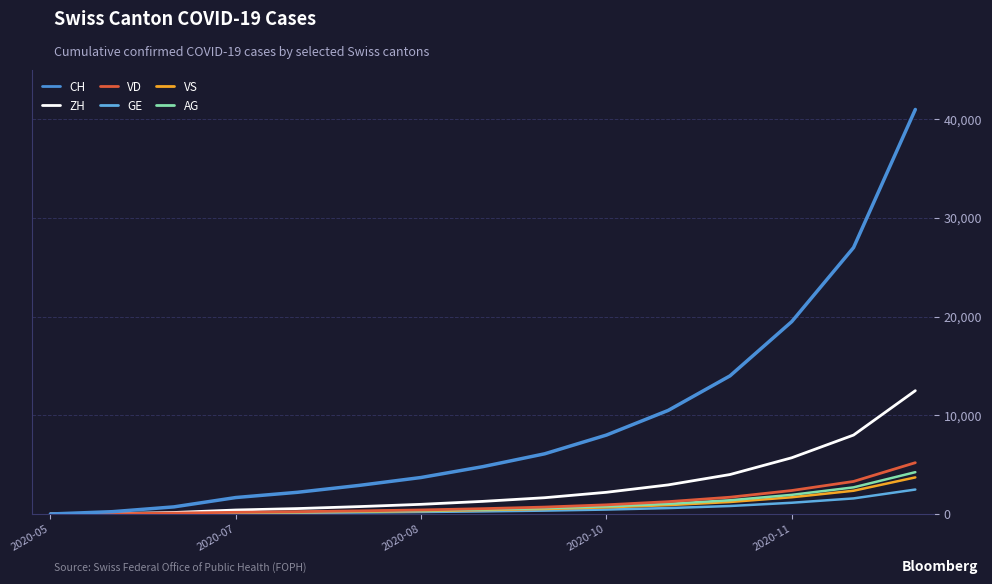

True or false: CH and AG cross at least once.

False